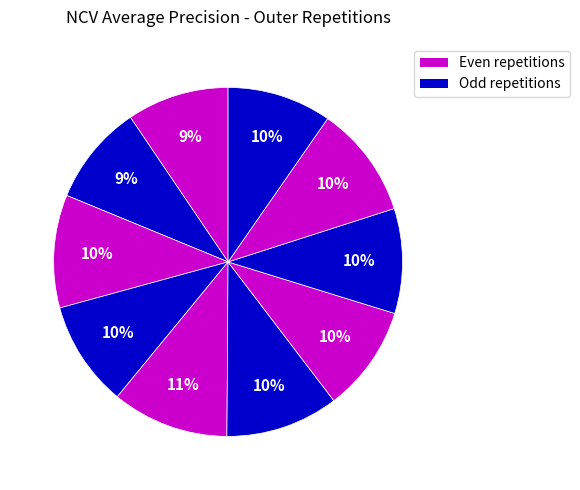

Count the number of slices in the pie.

10